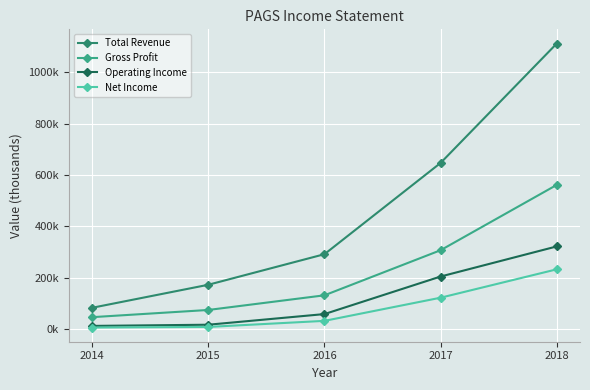

Which series changed the most between 2016 and 2018?

Total Revenue